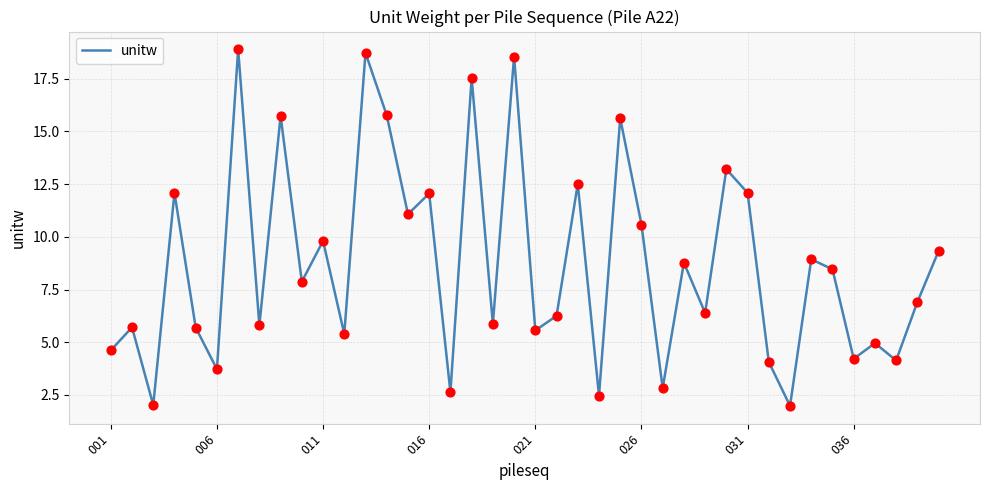

What is the difference between the maximum and minimum values?

16.9